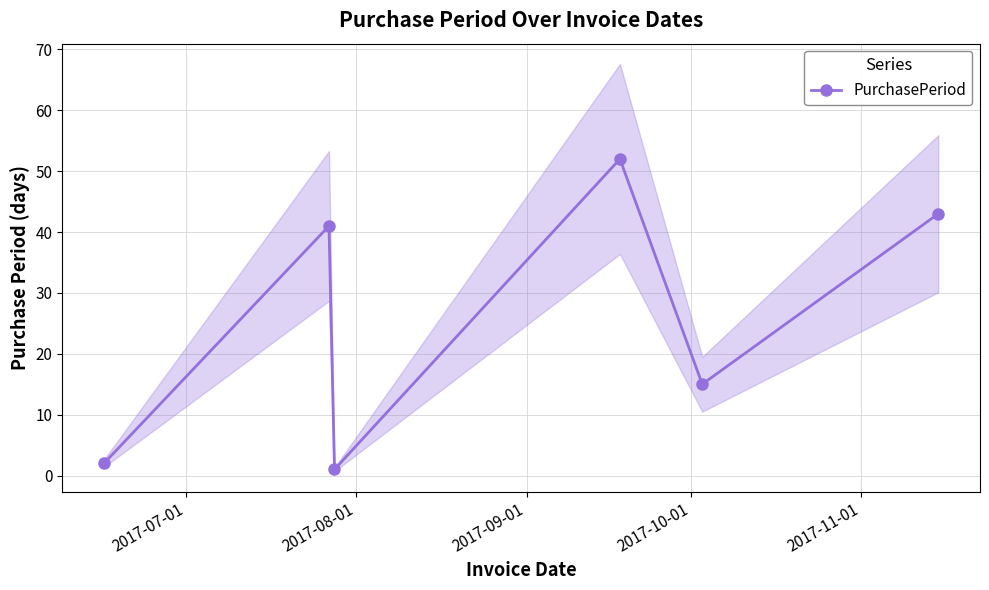

Does the chart have visible grid lines?

Yes